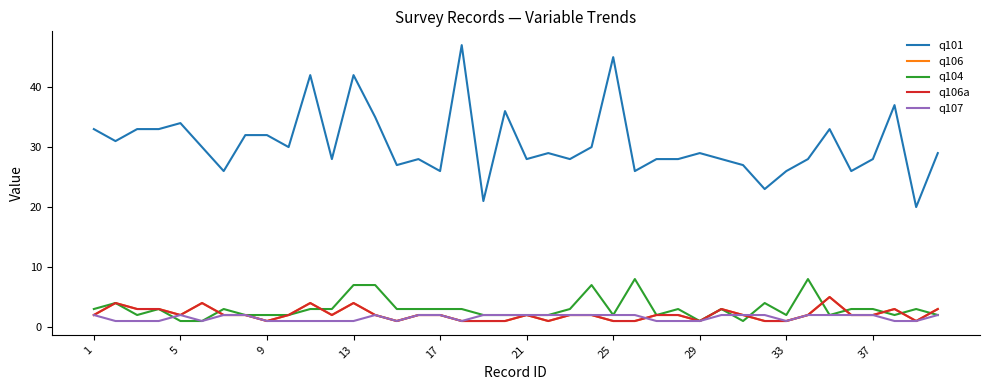

Is this an area chart (filled region under the line)?

No